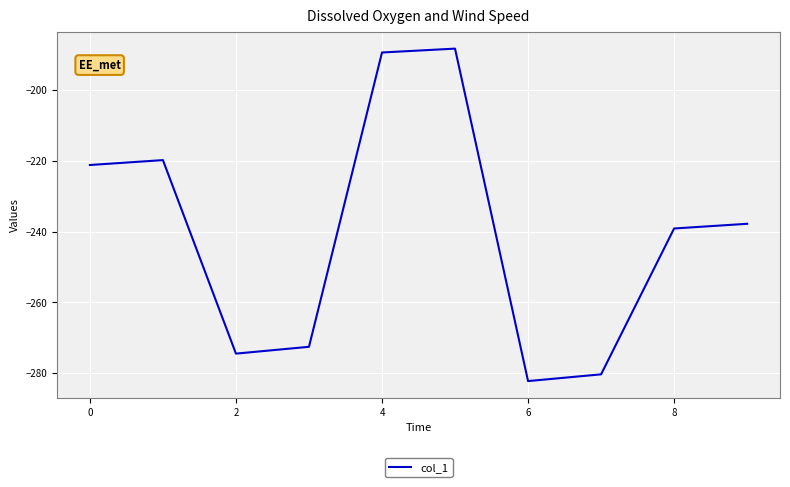

What is the smallest value displayed?

-282.2